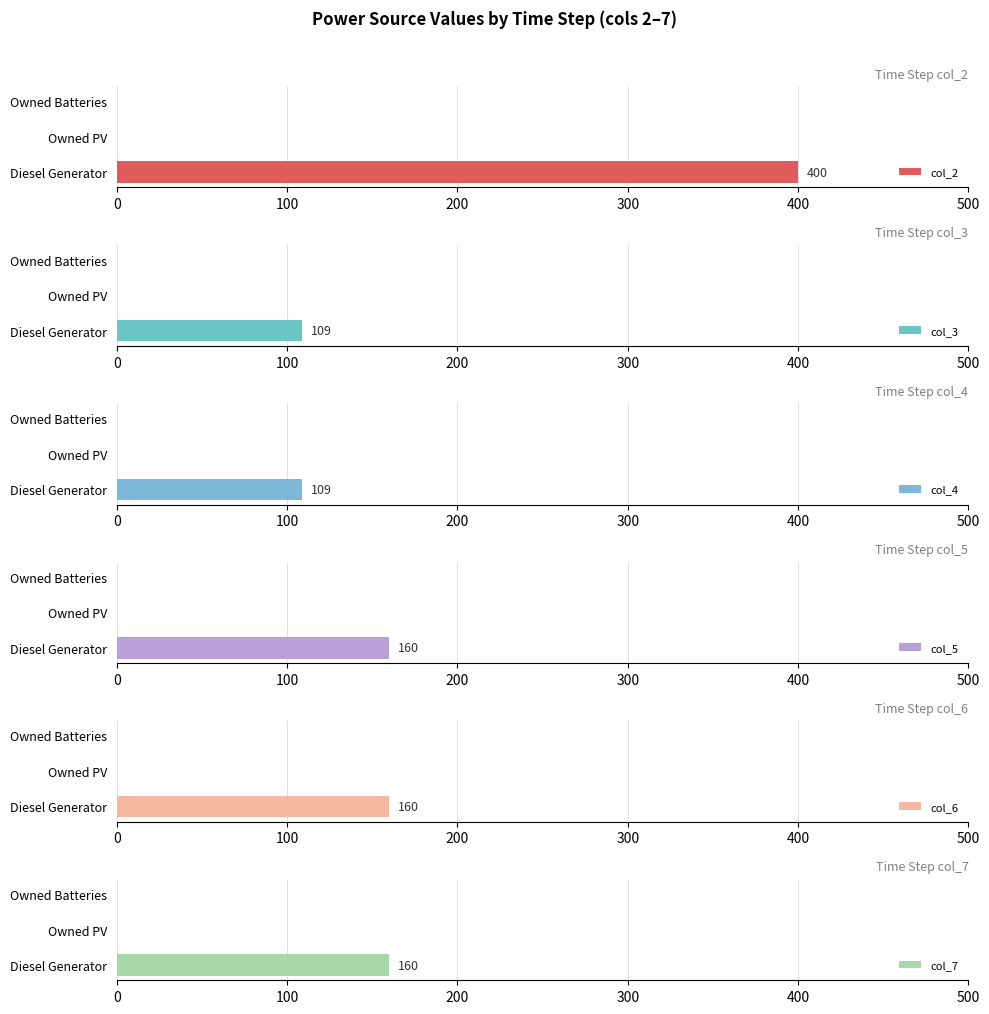

List the series in order of their peak value, lowest first.

col_3, col_4, col_5, col_6, col_7, col_2